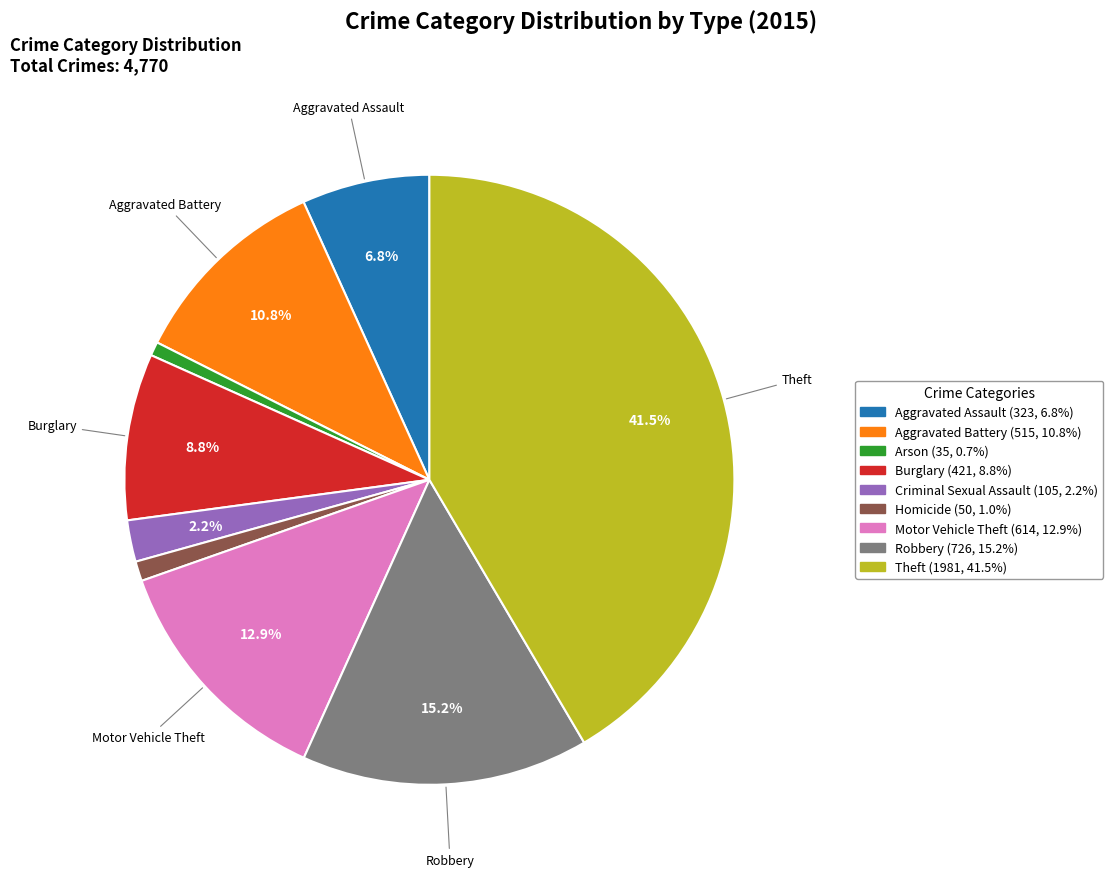

To the nearest percent, what portion does Aggravated Battery represent?

11%